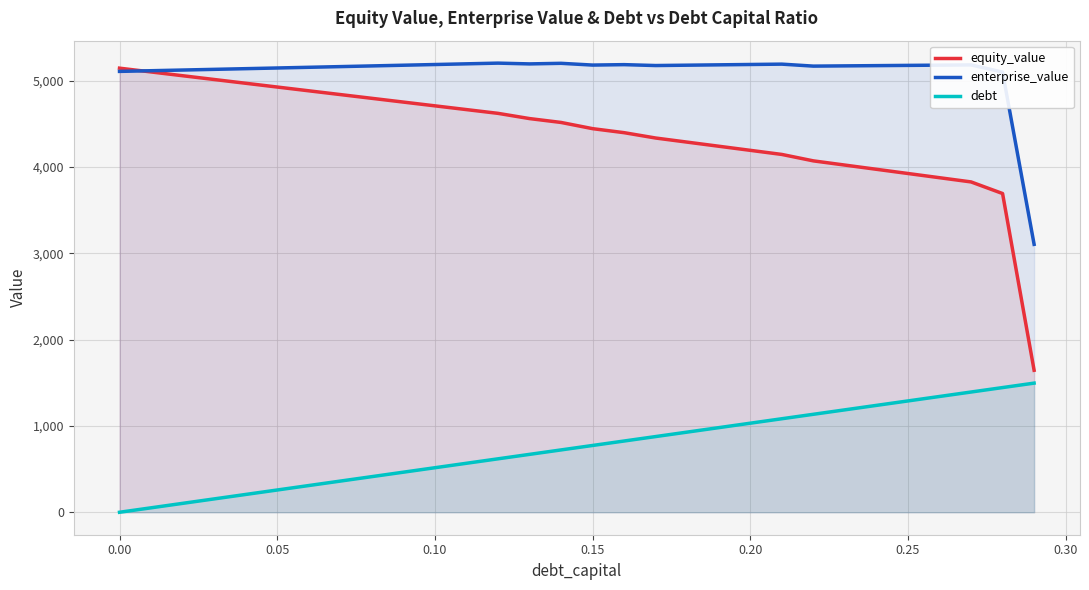

True or false: equity_value and debt intersect in this chart.

False